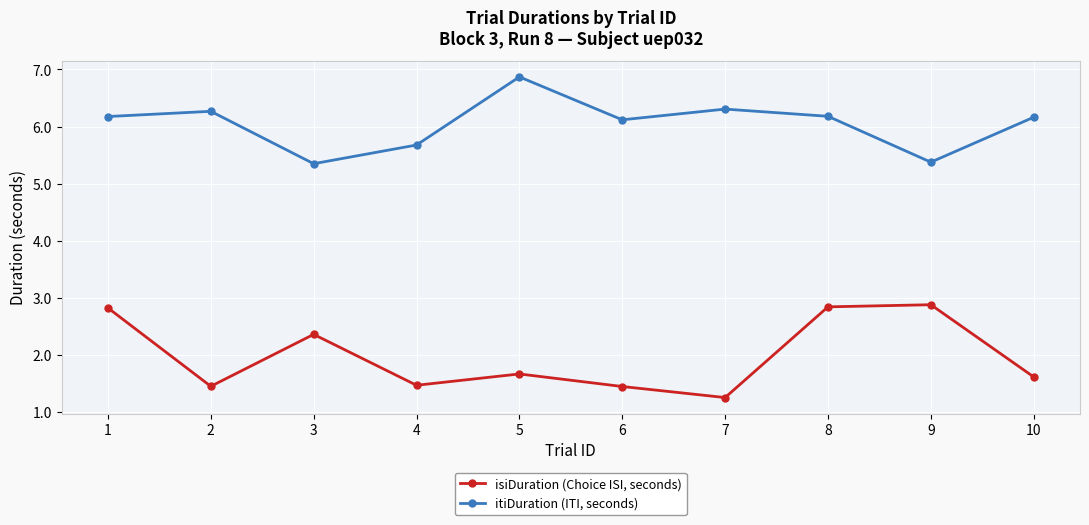

At which label does itiDuration (ITI, seconds) reach its peak?

5